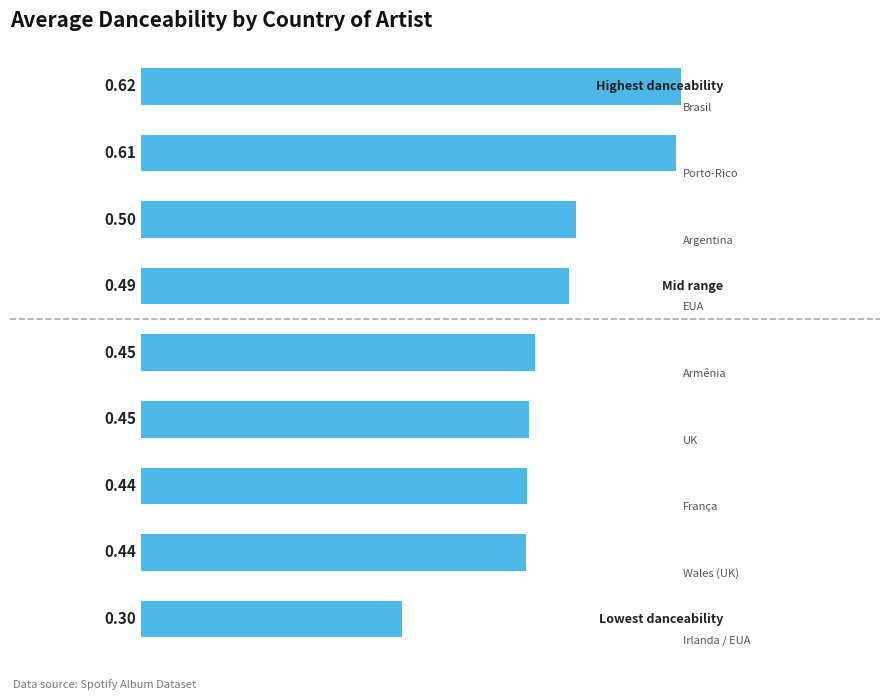

What is the difference between the maximum and minimum values?

0.3